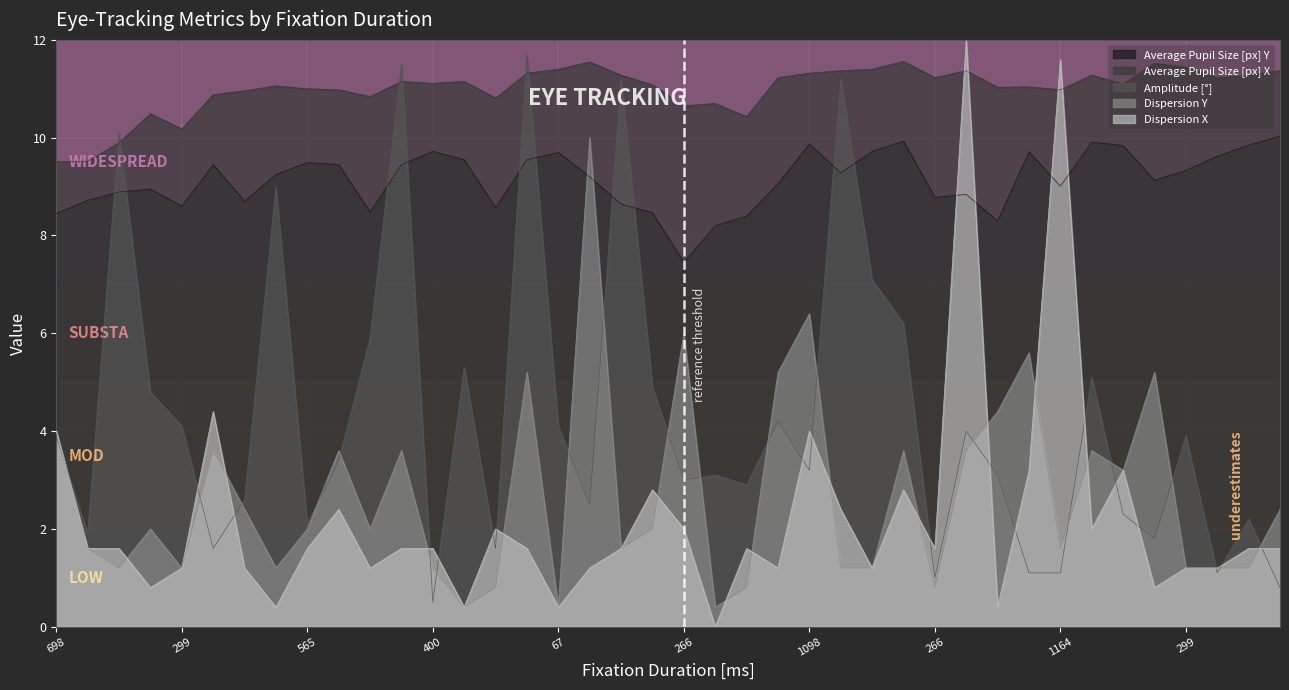

True or false: Average Pupil Size [px] Y has a value of 9.7 at 831.

True